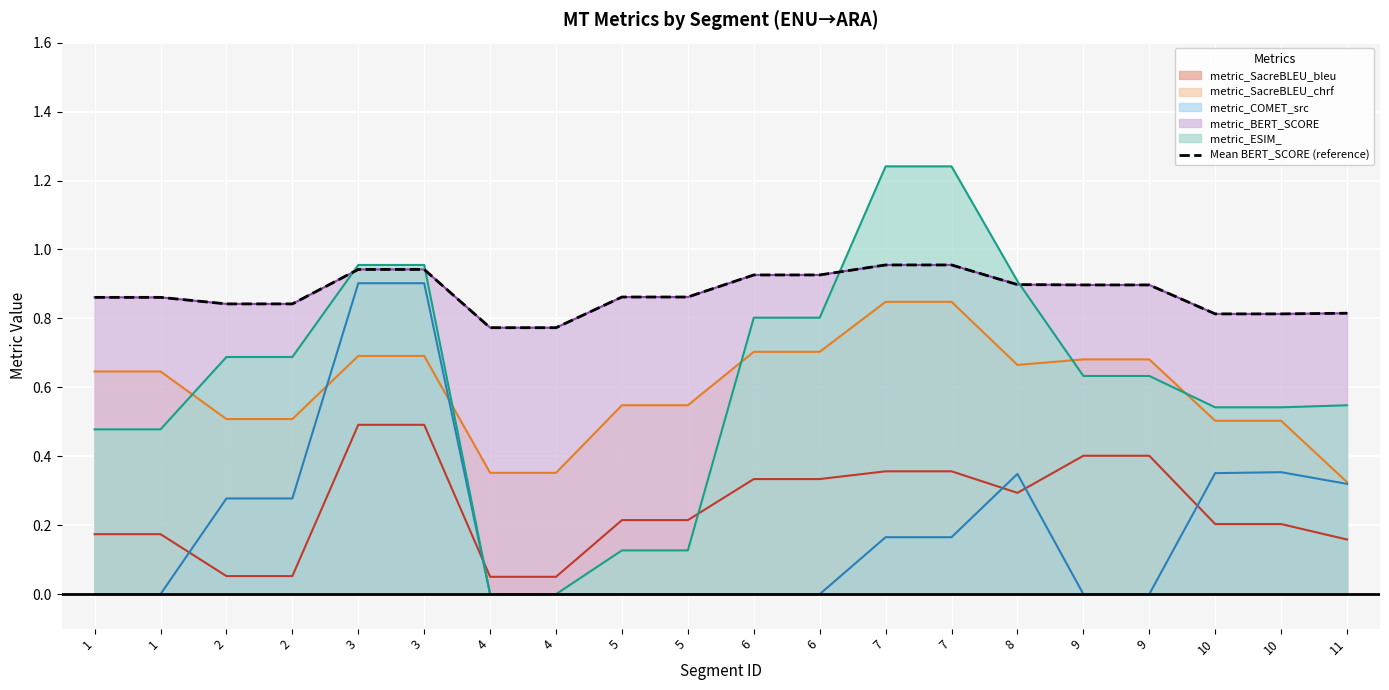

Which label corresponds to the largest value in the chart?

7